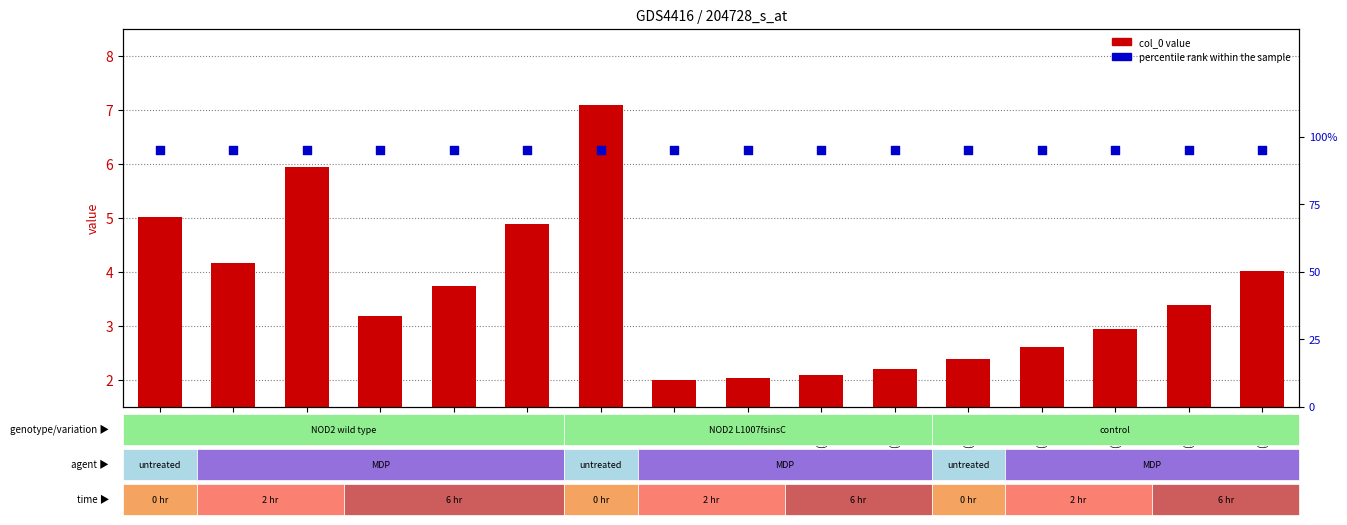

Which series reaches the maximum Y coordinate?

col_0 value